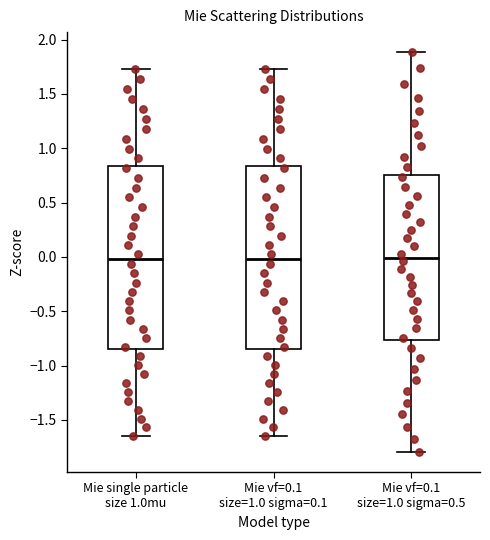

Where is the lower edge of the box for Mie vf=0.1 size=1.0 sigma=0.1 on the y-axis? The values are not printed on the chart, so give them approximately, as read against the axis.

-0.85